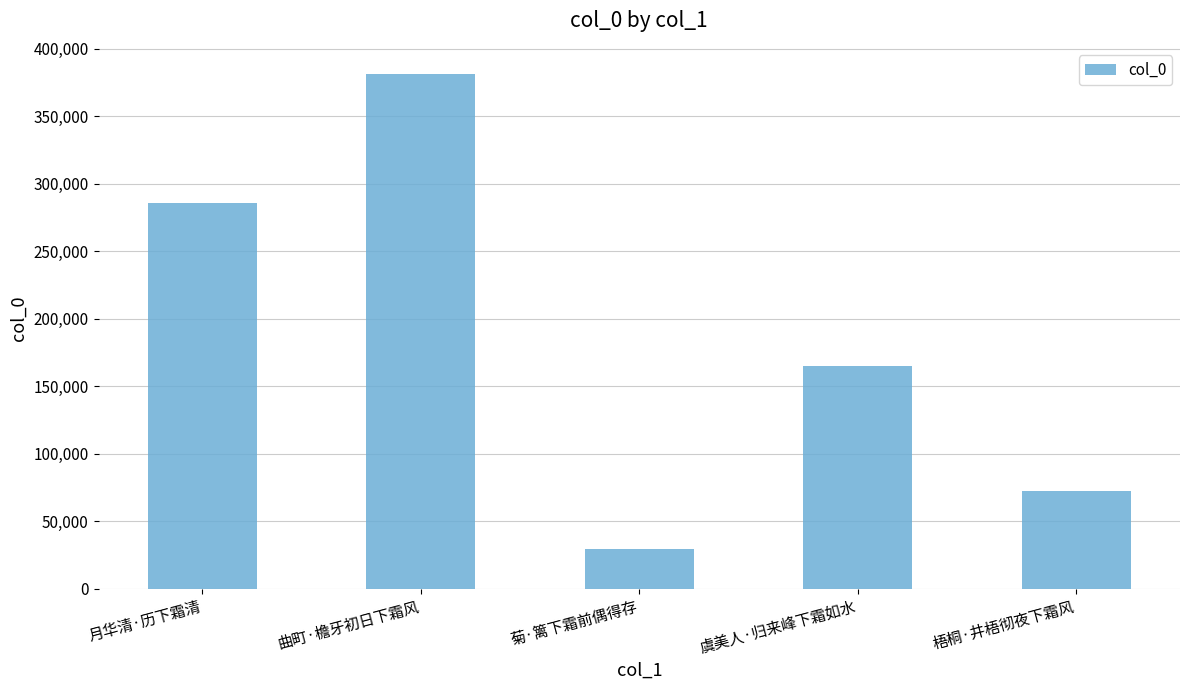

What is the change in value from 菊·篱下霜前偶得存 to 虞美人·归来峰下霜如水?

+136227